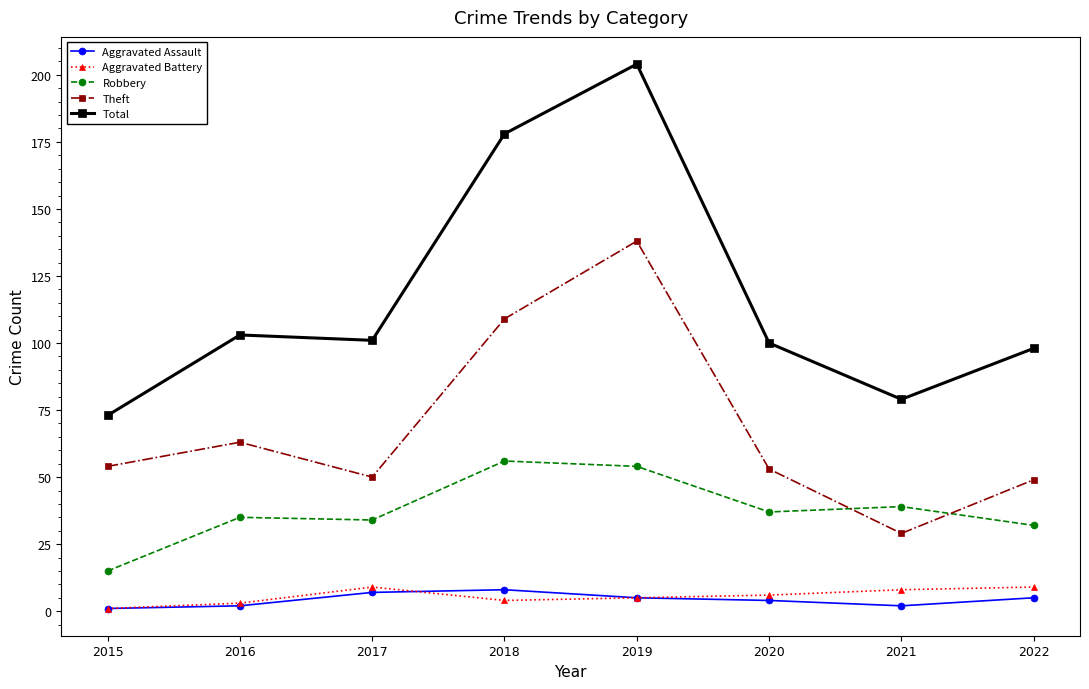

Does the chart display data point markers on the line(s)?

Yes